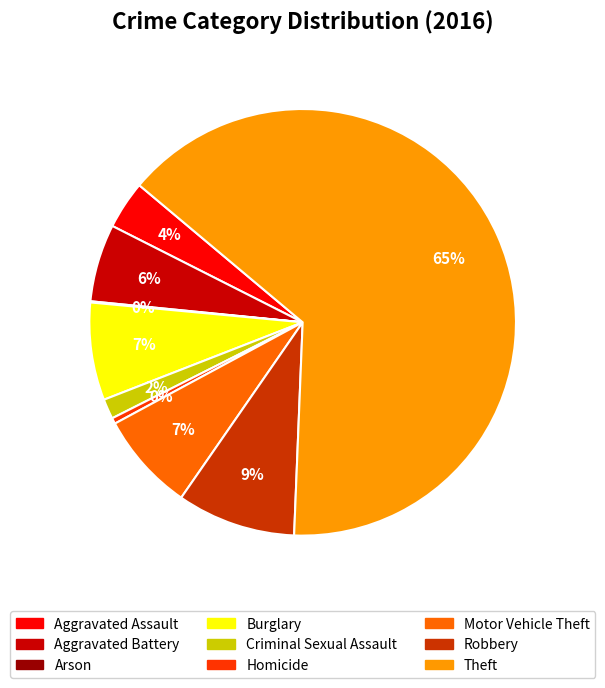

Which category has the biggest portion of the pie?

Theft